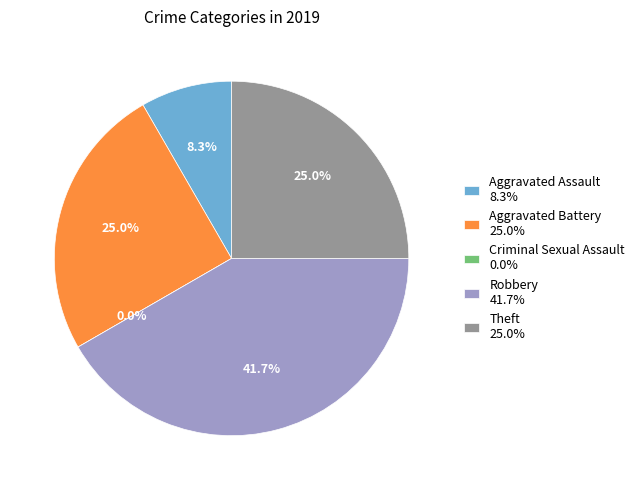

Which slice is the largest?

Robbery